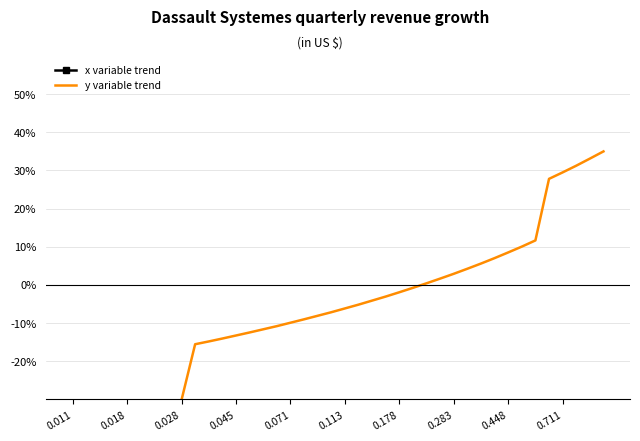

What is the lowest value of the y variable trend series?

-35.0